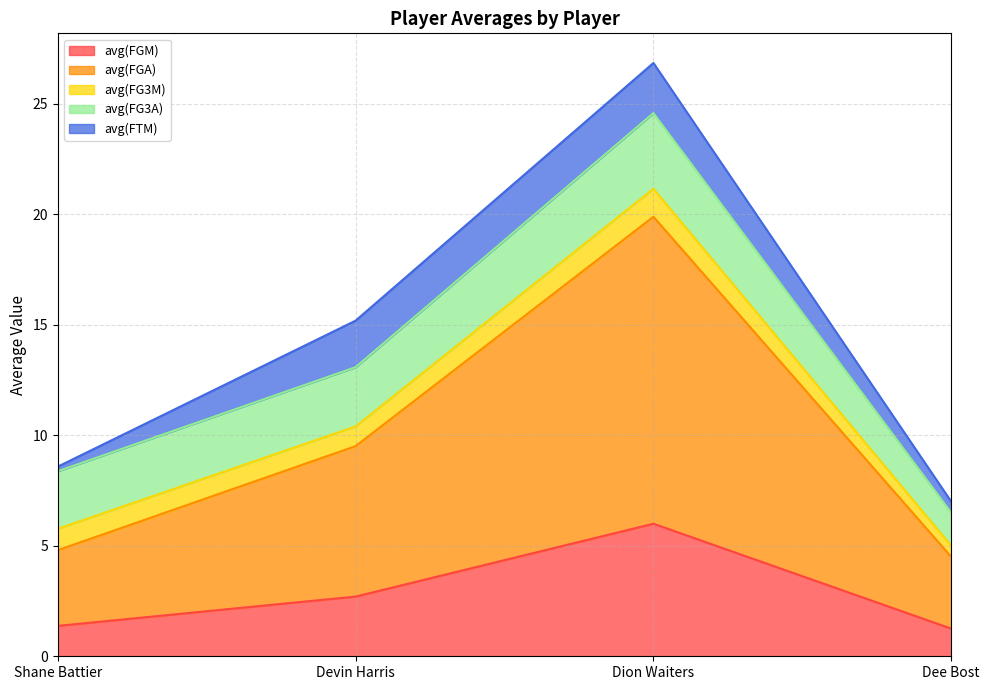

Reading left to right, what are all the values shown in this chart?

avg(FGM): 1.4	2.7	6.0	1.2
avg(FGA): 3.4	6.8	13.9	3.2
avg(FG3M): 1.0	0.9	1.3	0.5
avg(FG3A): 2.6	2.7	3.4	1.5
avg(FTM): 0.2	2.1	2.3	0.5